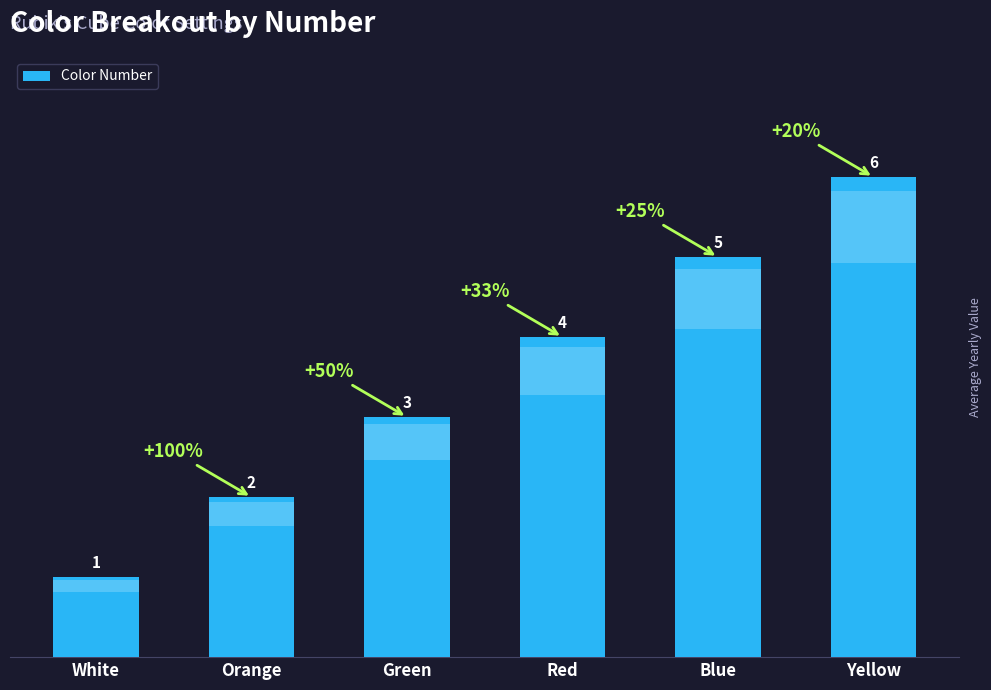

Does the chart contain stacked bars?

No